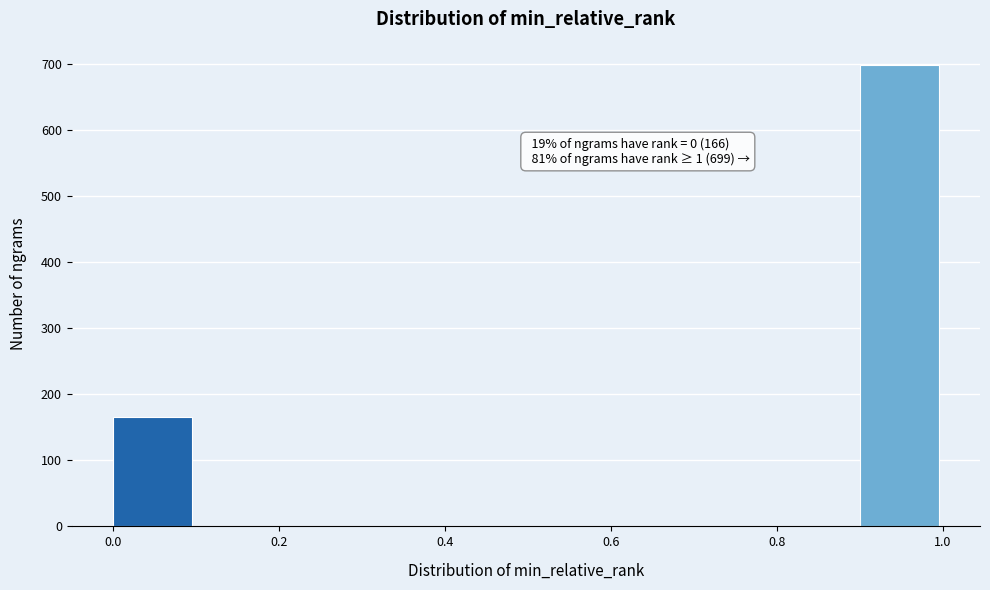

Which range on the x-axis has the tallest bar?

0.9 to 1.0